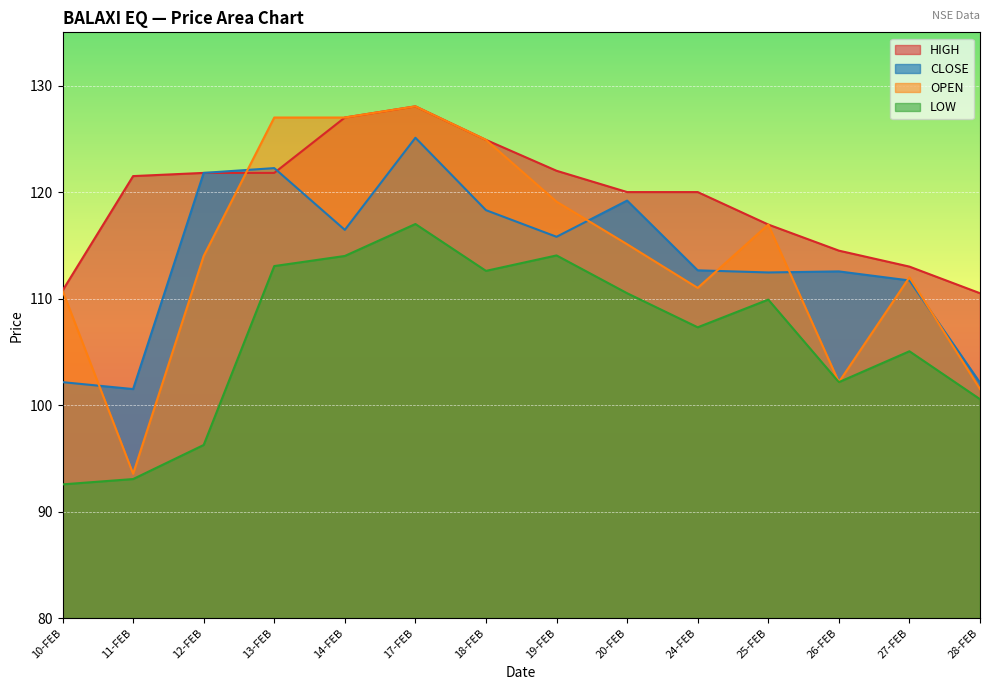

At which label does LOW reach its minimum?

10-FEB